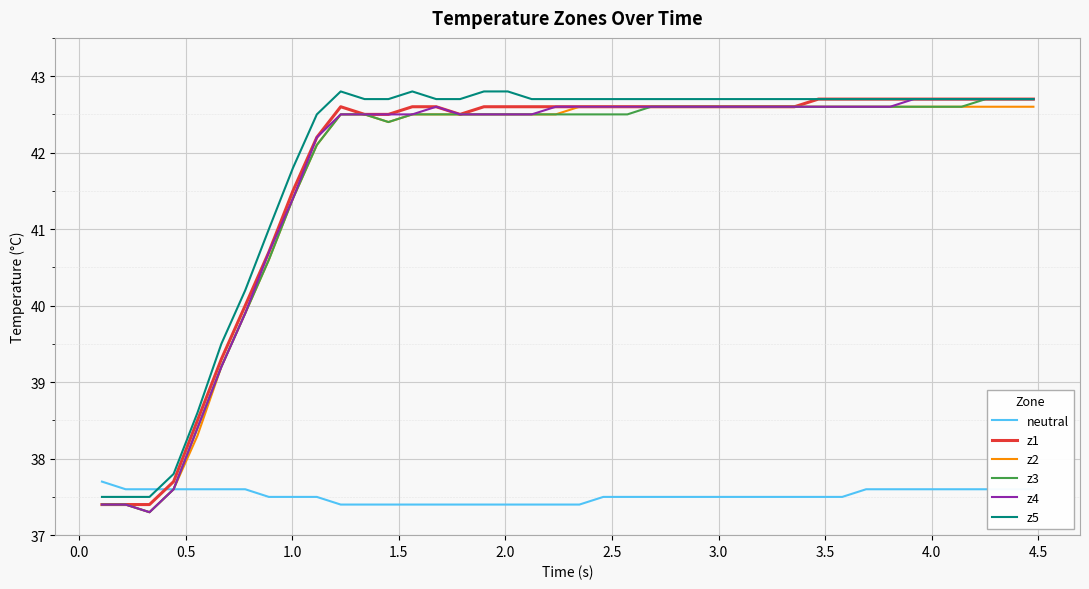

True or false: neutral and z1 cross at least once.

True